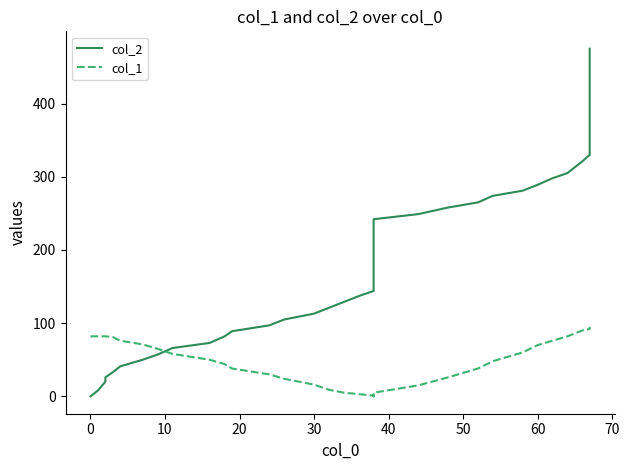

True or false: col_2 has a value of 48 at 30.

False